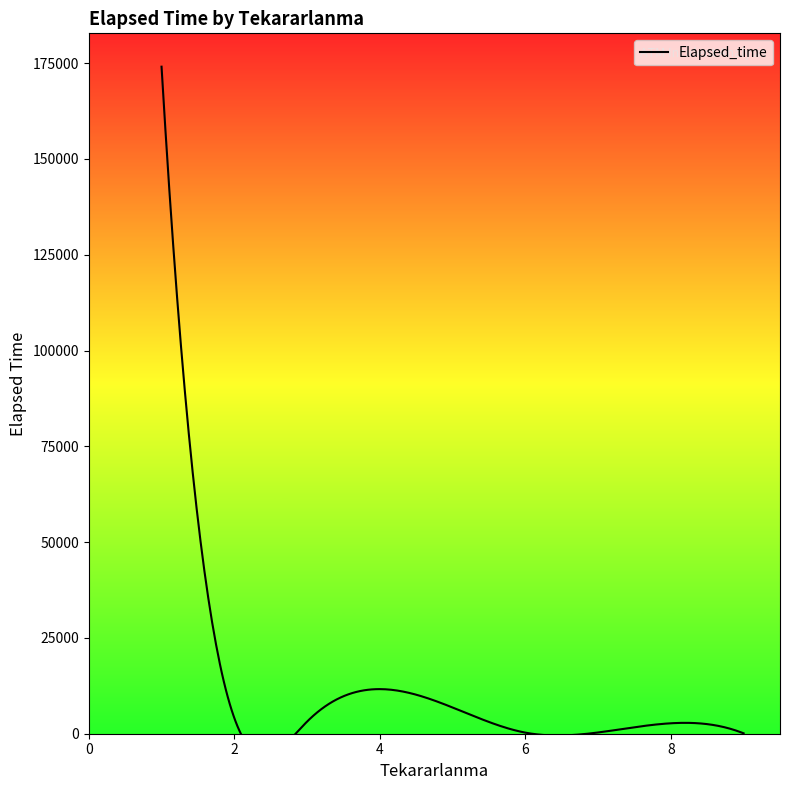

How many lines are shown in the chart?

1